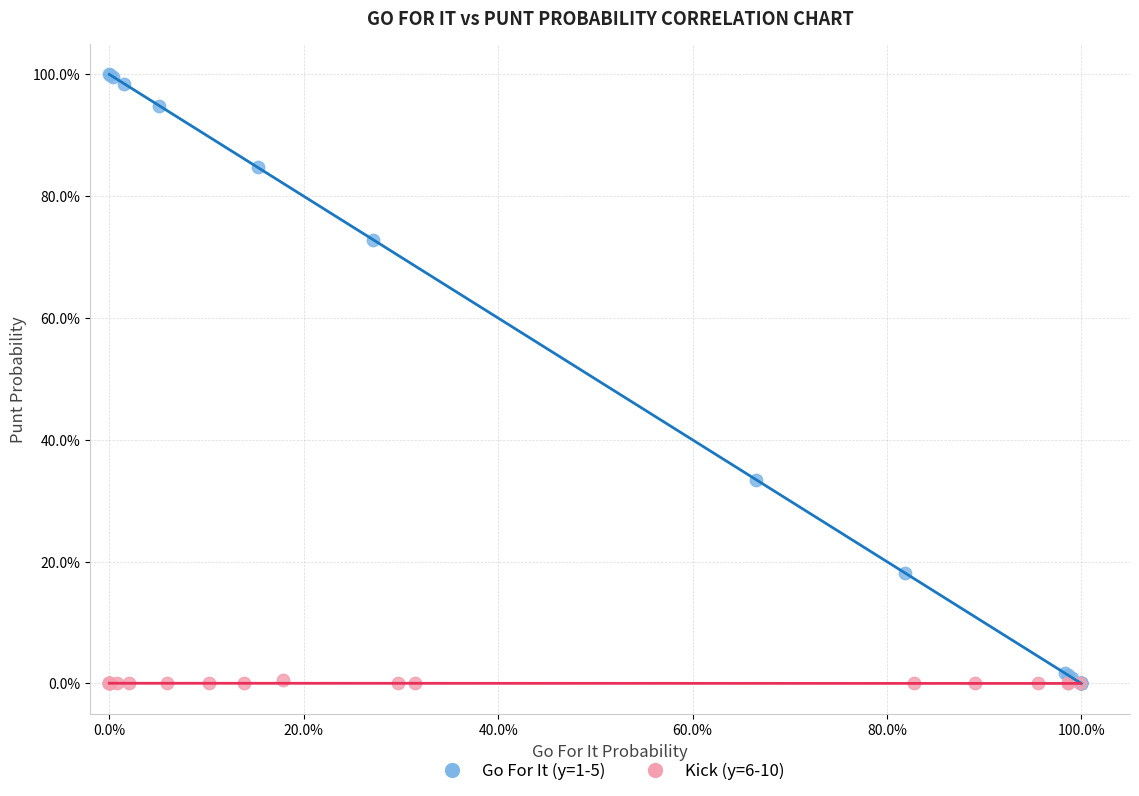

Which series has the widest spread of Y values?

Go For It (y=1-5)